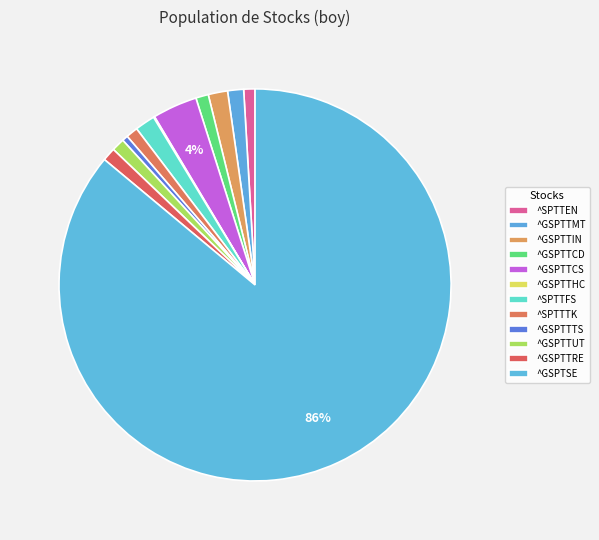

What is the majority slice?

^GSPTSE